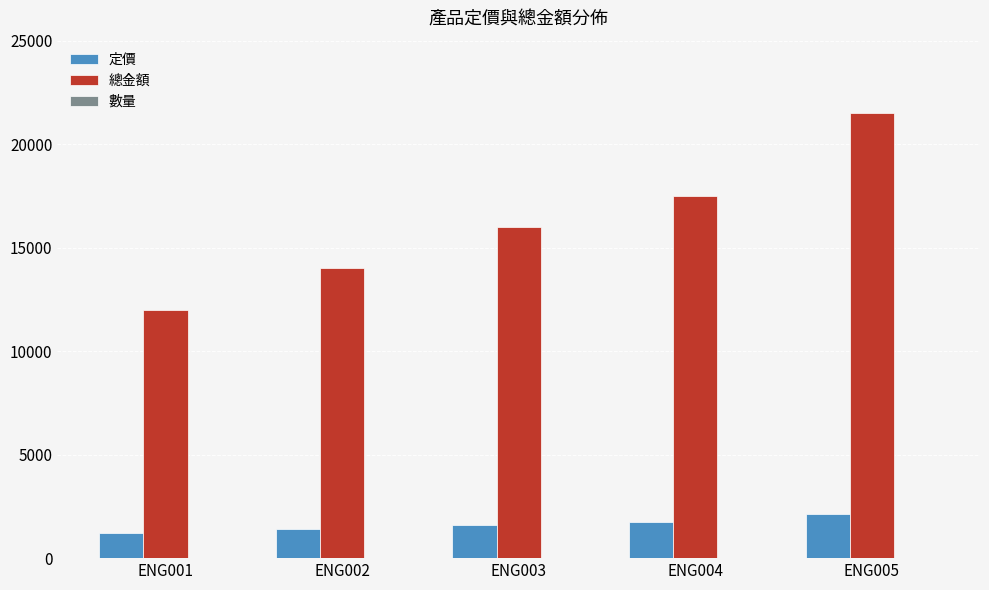

Which category has the highest value across all series?

ENG005